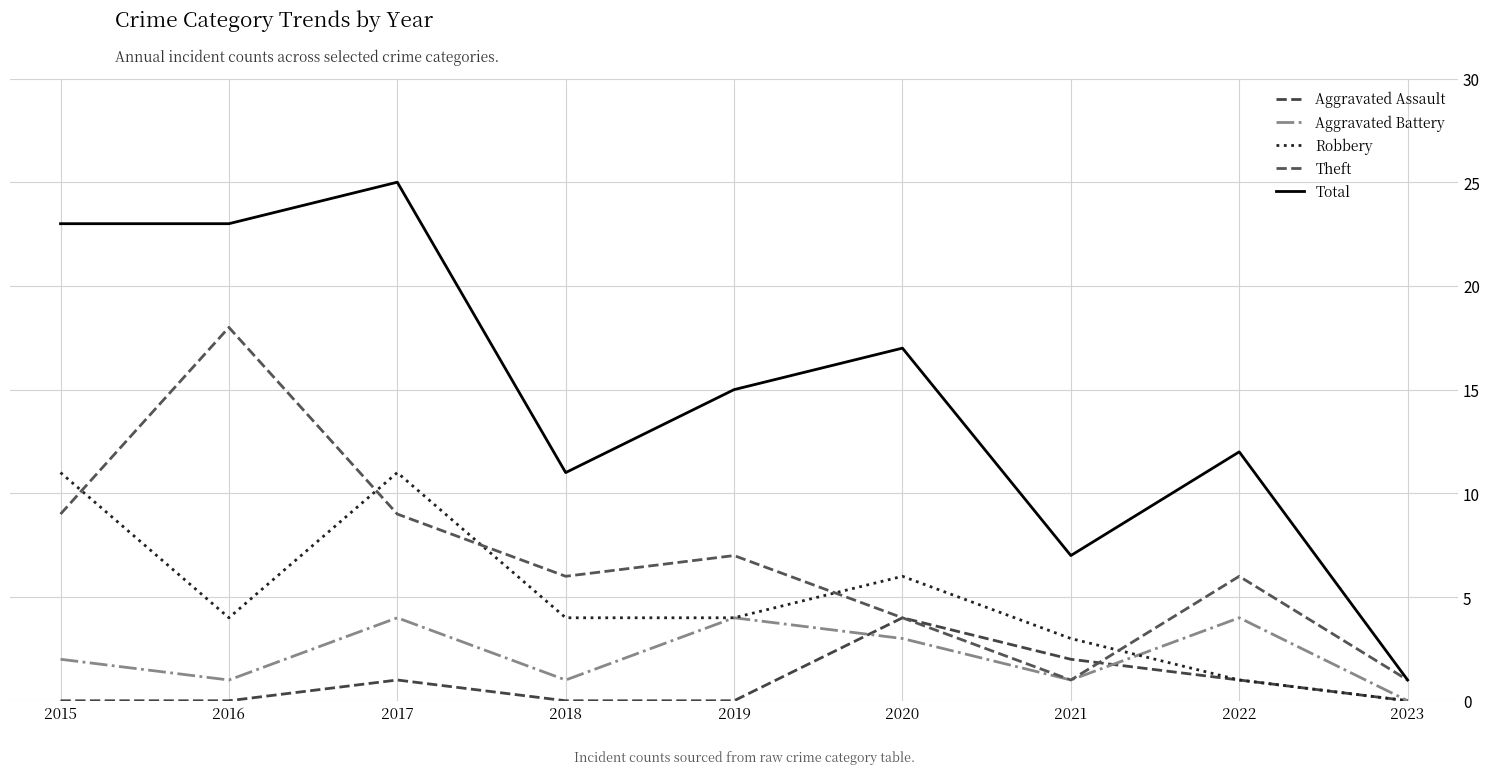

True or false: Aggravated Battery has more than 2 points higher than both neighbors.

True